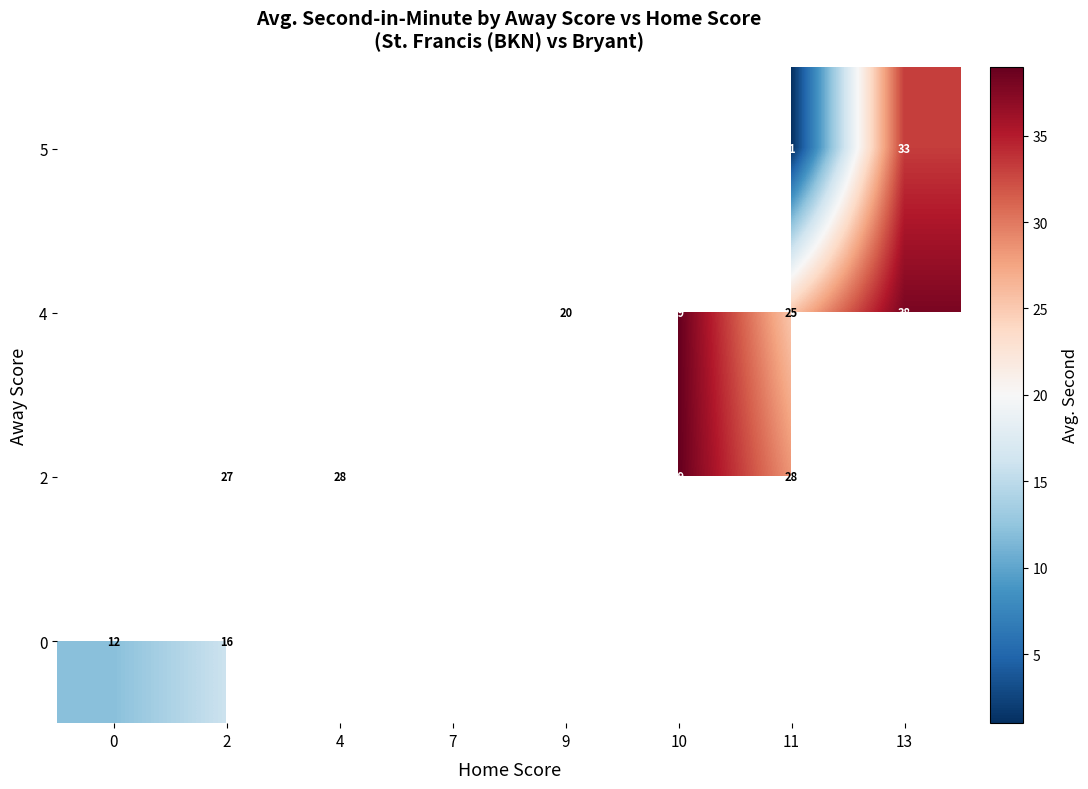

Is the value of 4 at 11 greater than the value of 5 at 13?

No